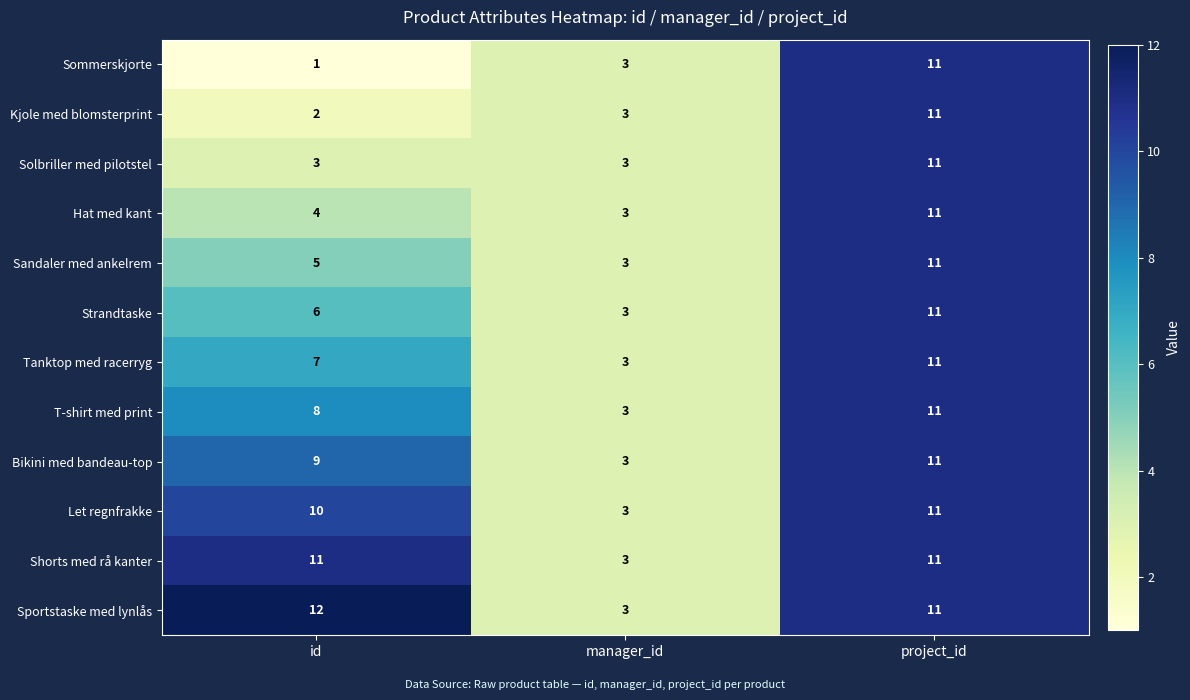

List the labels in order of Strandtaske value, largest first.

project_id, id, manager_id